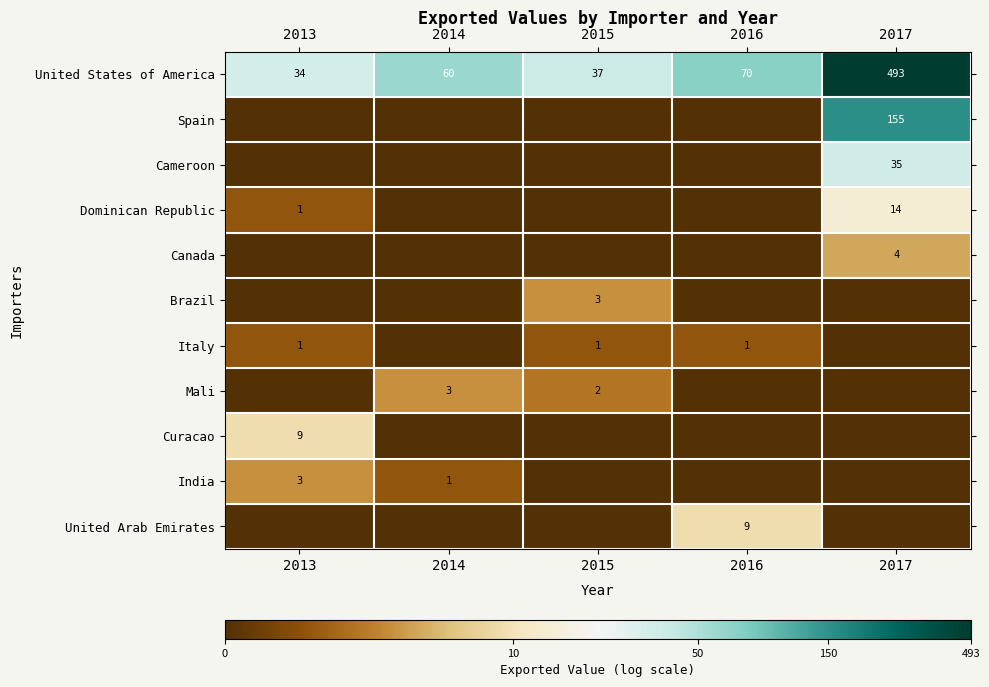

How many data points does each series have?

5